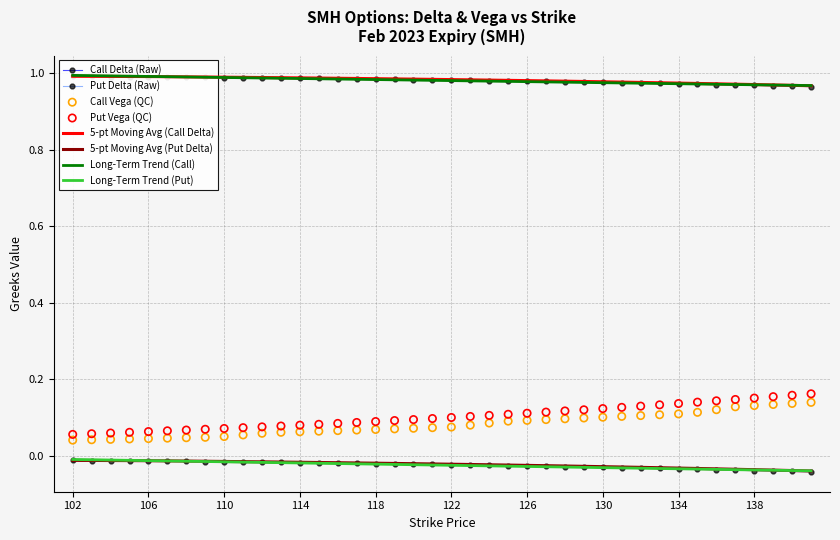

Which series contains the highest Y value?

delta_C